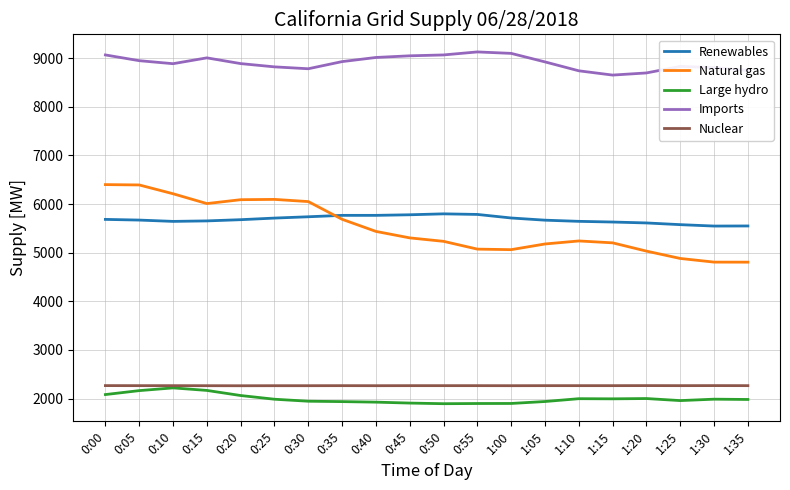

What is the difference between the highest and lowest values at 1:10?

6739